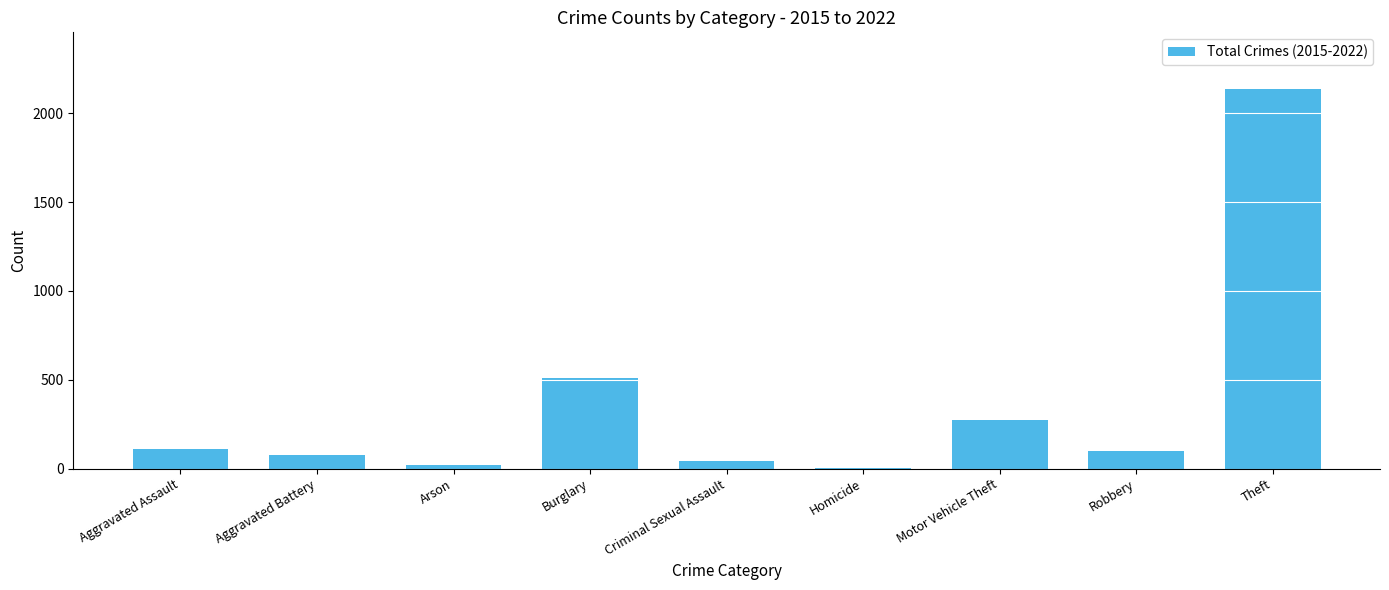

Is it true that the value at Theft is 2135?

True